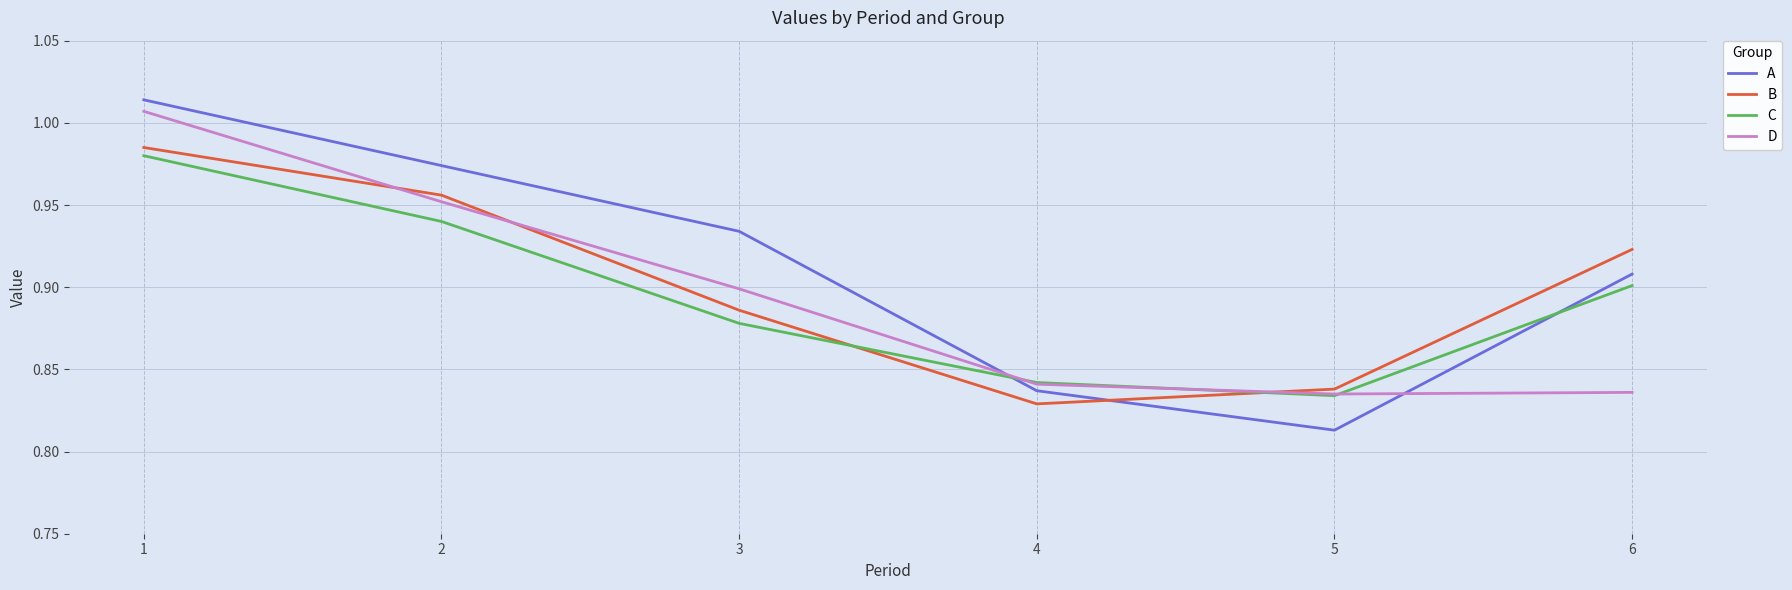

Rank the series by their maximum value, from lowest to highest.

C, B, D, A